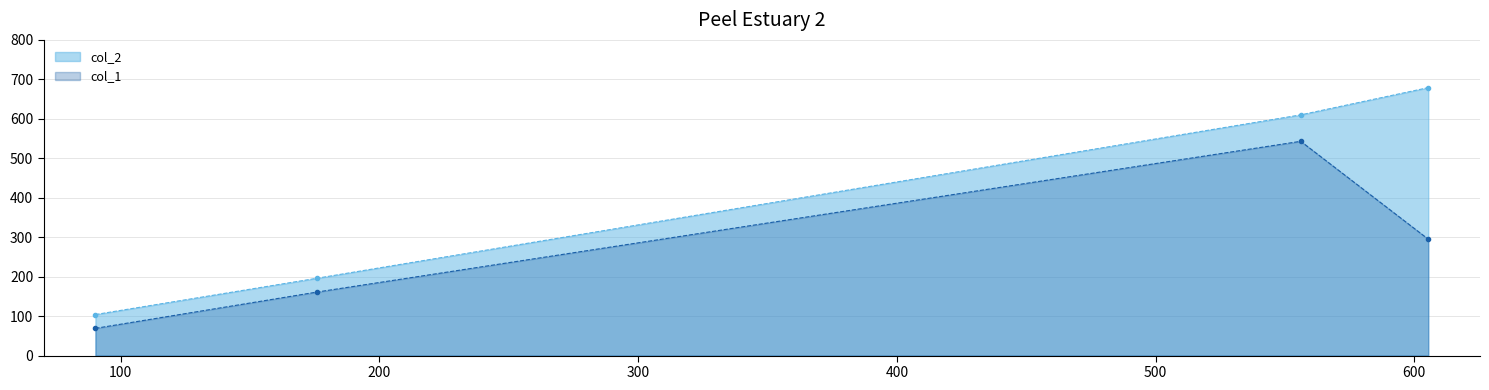

What is the average value of the col_1 series?

267